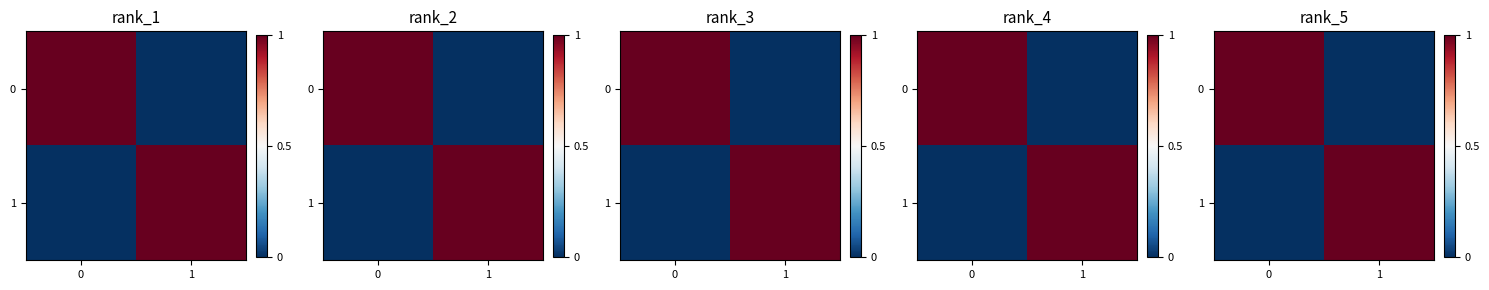

Is it true that 1 equals 0 at 0?

False